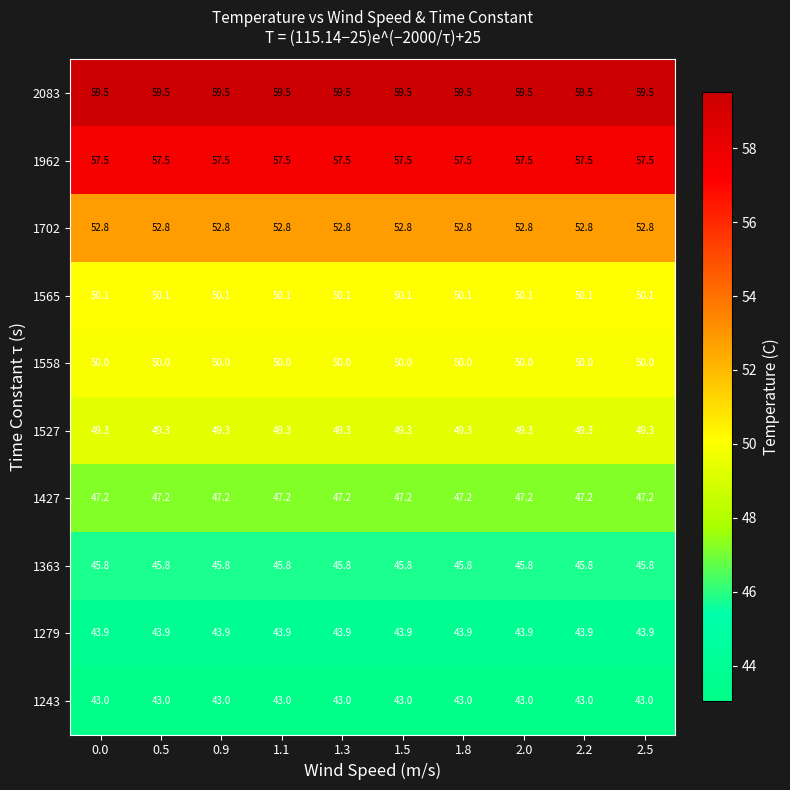

Count the number of categories in the chart.

10